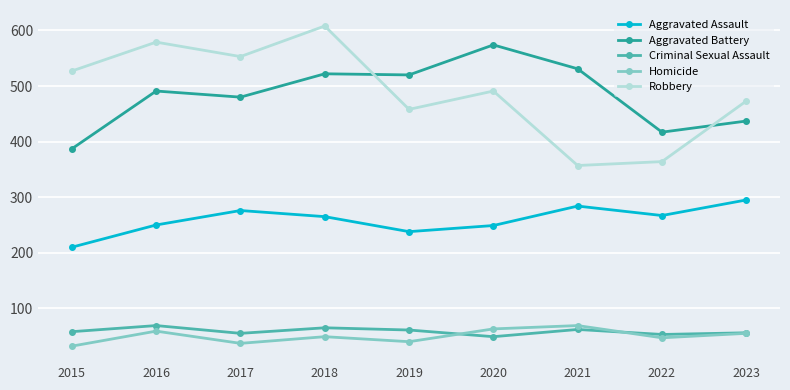

Which series has the largest total across all categories?

Robbery